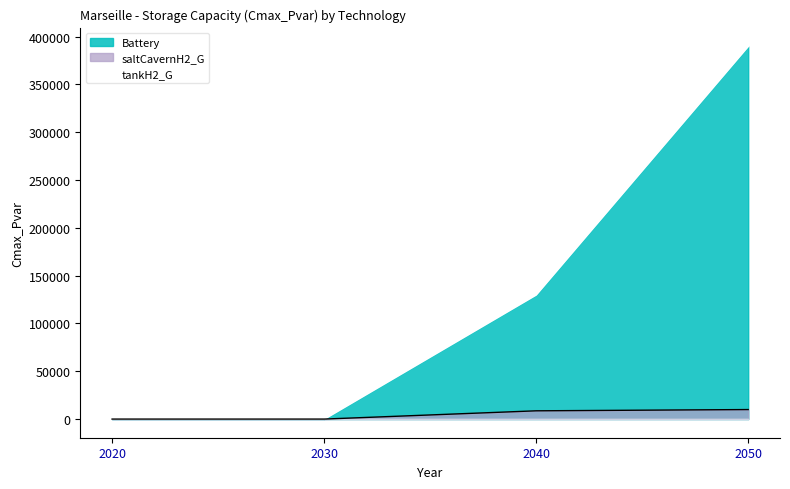

Does the chart display data point markers on the line(s)?

No